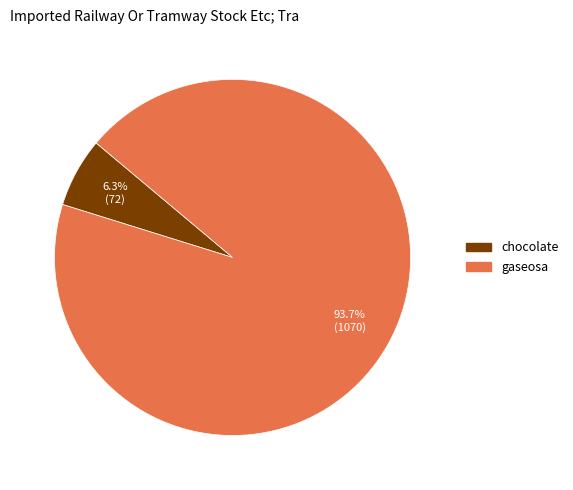

True or false: gaseosa accounts for 84% of the total.

False